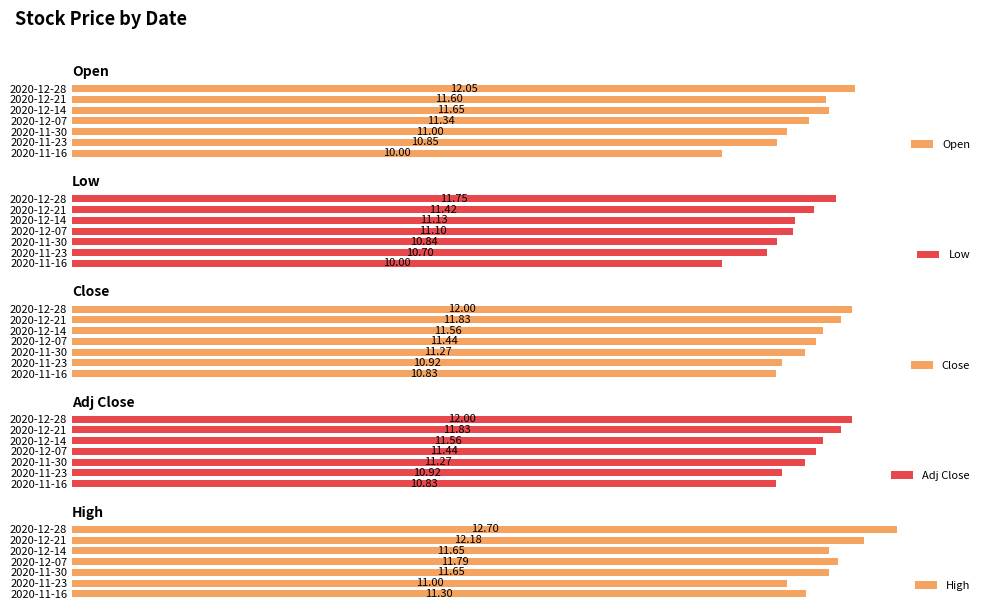

Which series has the widest spread of values?

Open